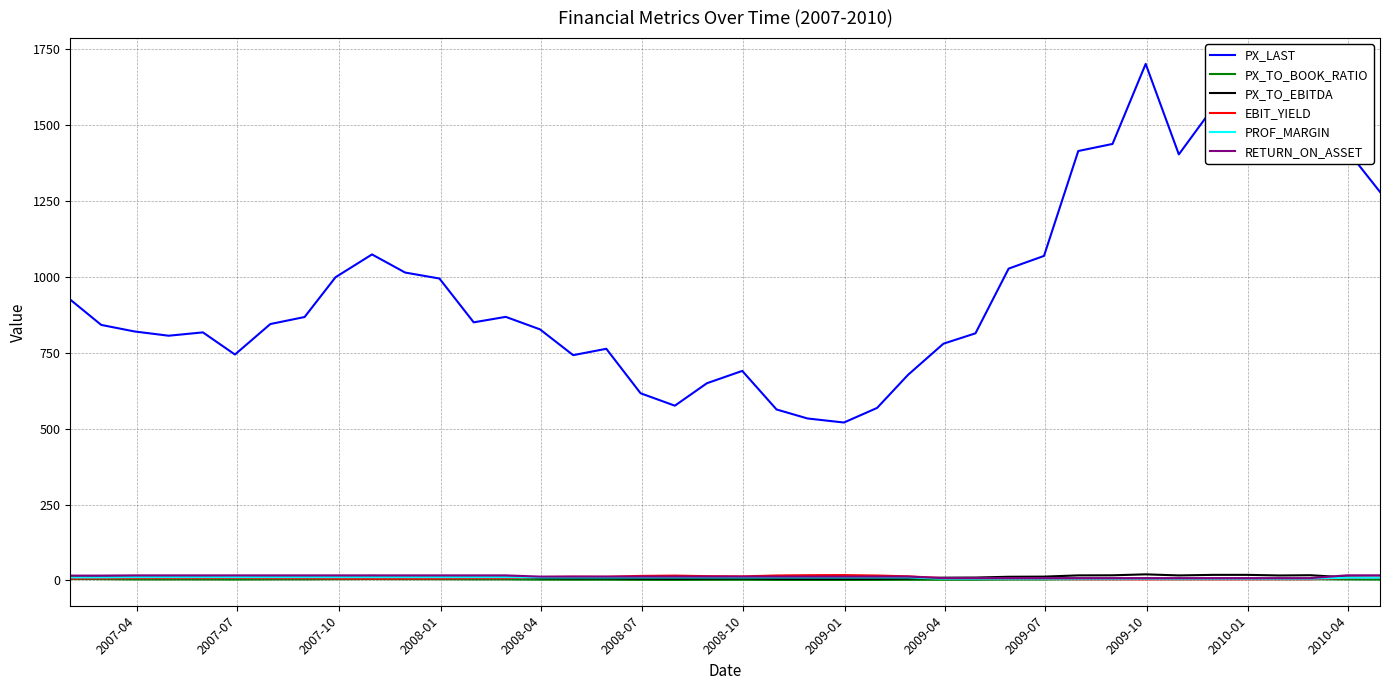

Which series has the widest spread of values?

PX_LAST